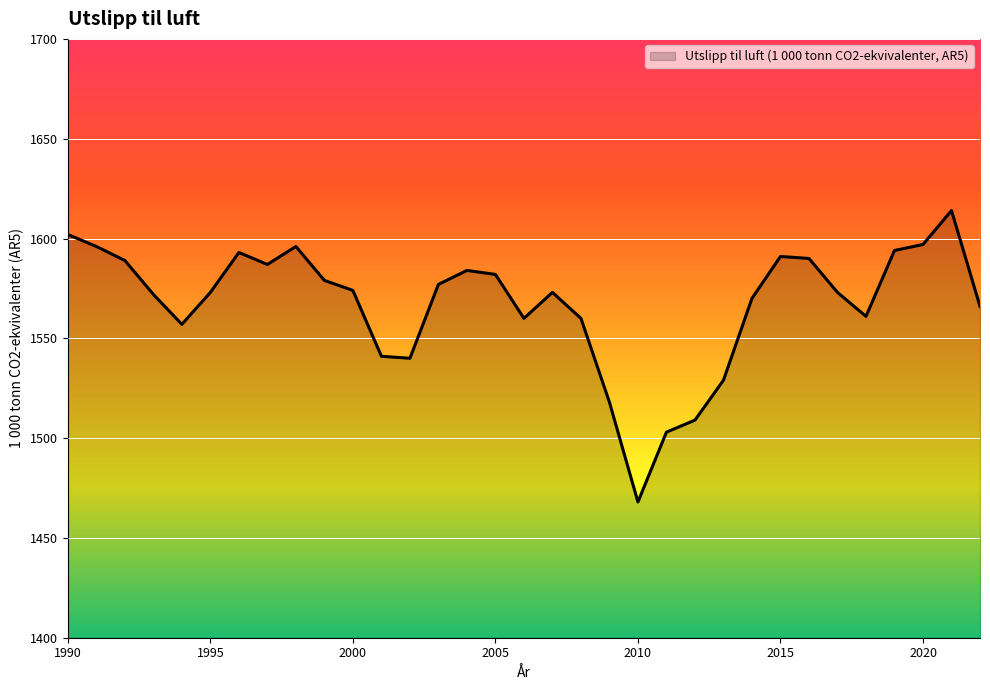

What is the greatest value displayed?

1614